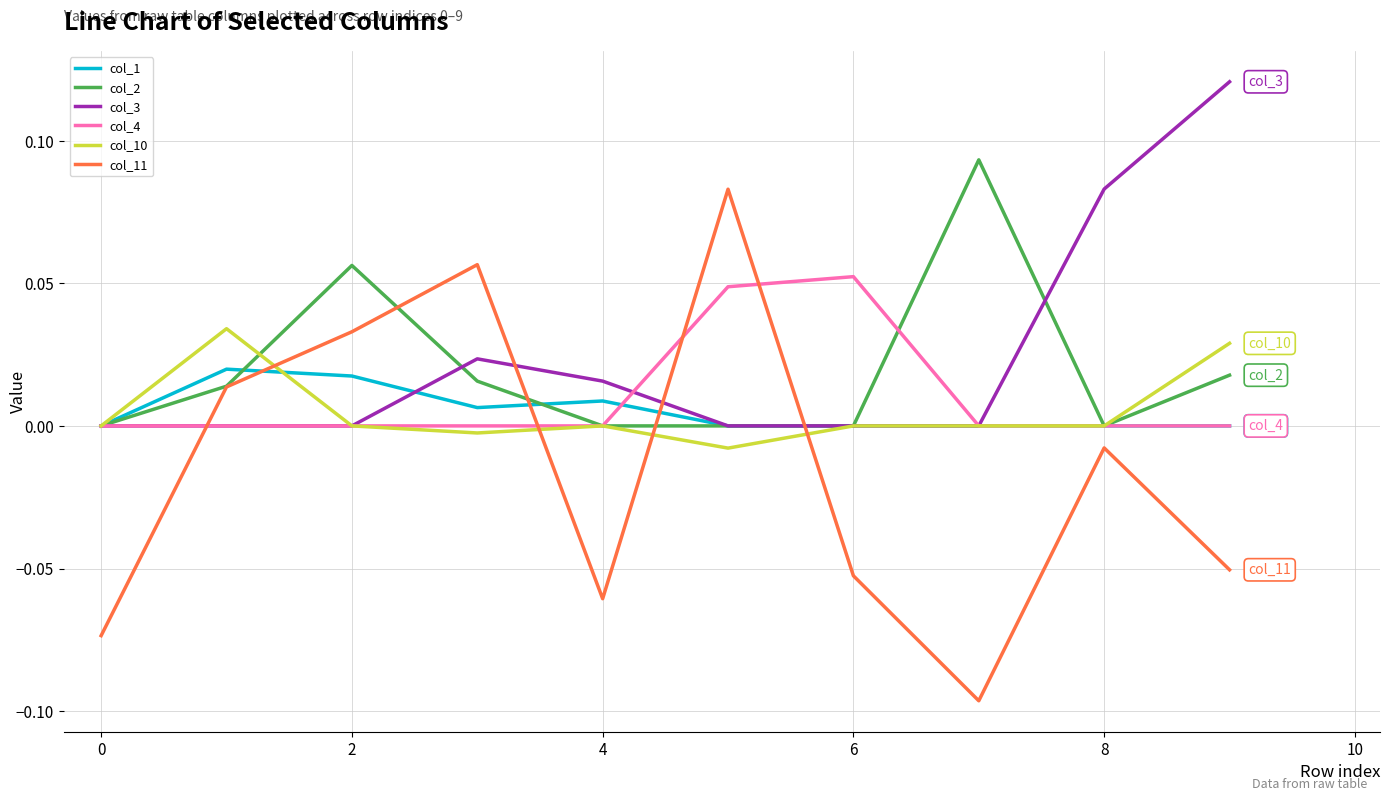

Is this an area chart (filled region under the line)?

No